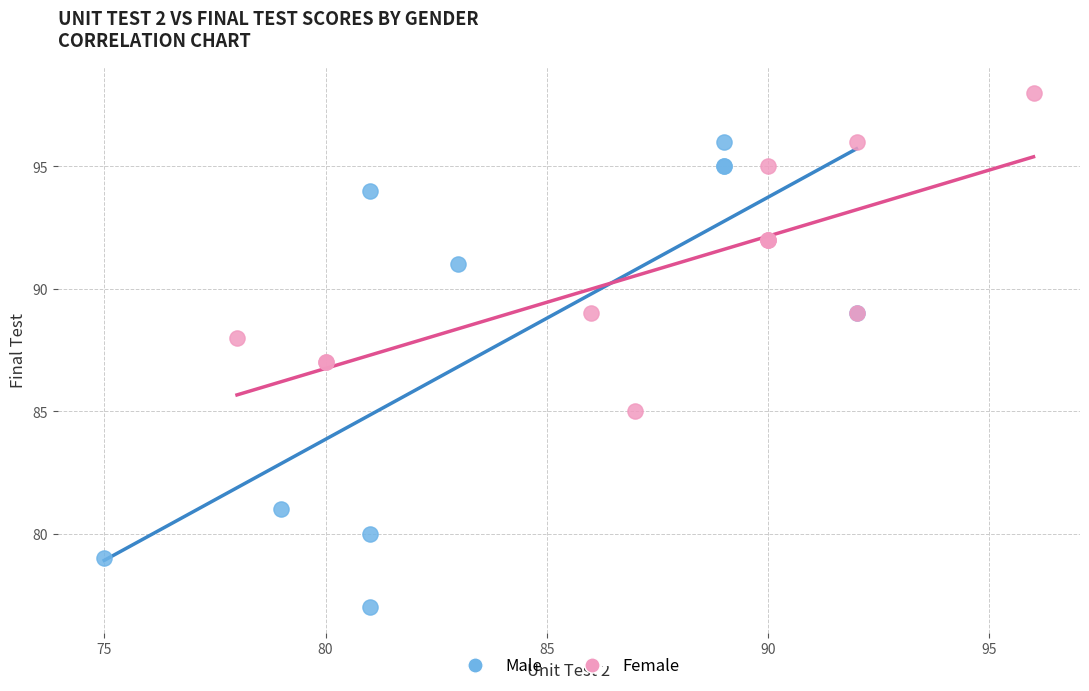

Which series contains the highest Y value?

Female